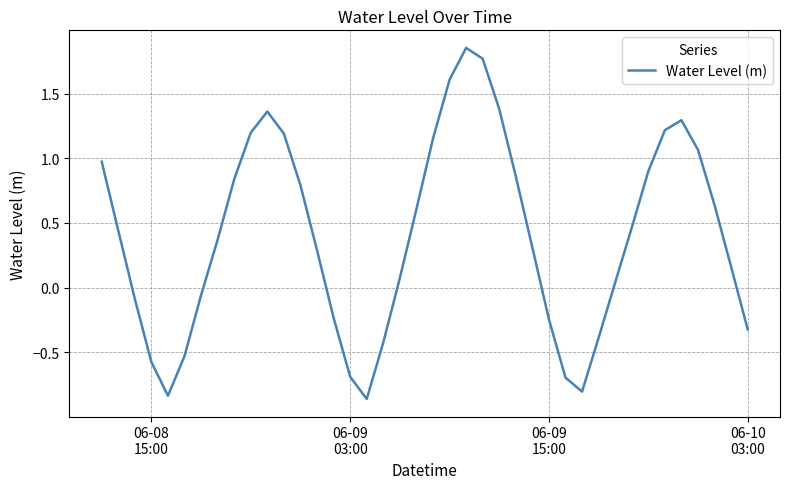

What is the difference between the maximum and minimum values?

2.7